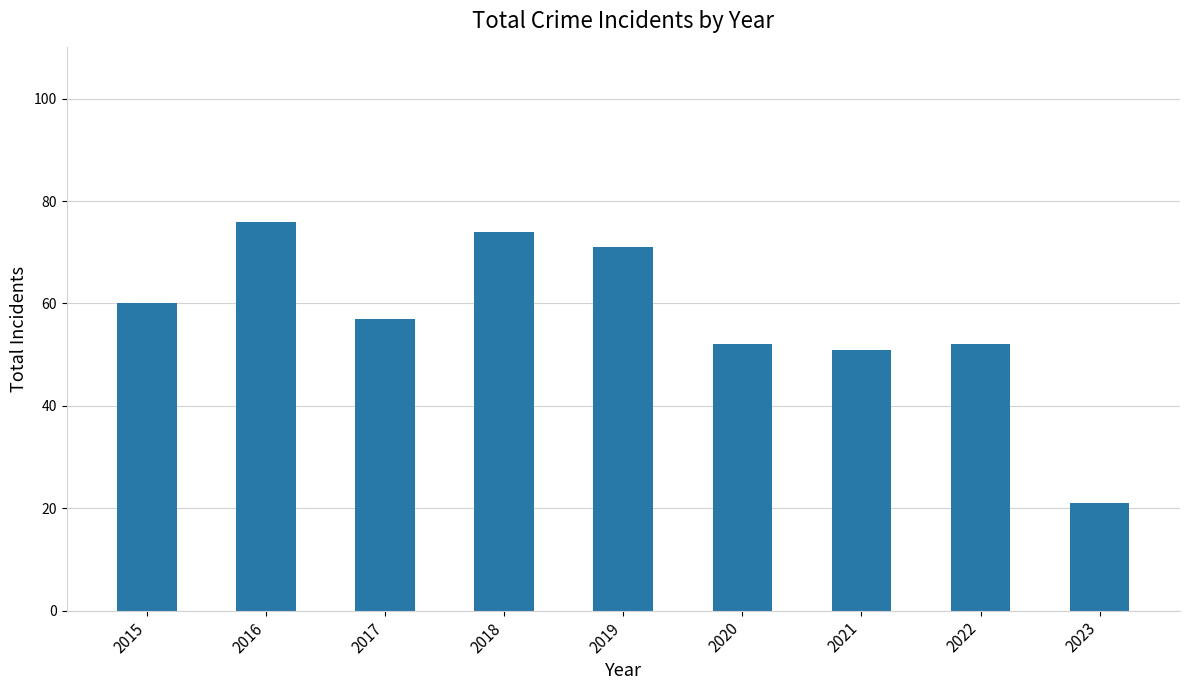

What is the value of the 2nd bar from the left?

76